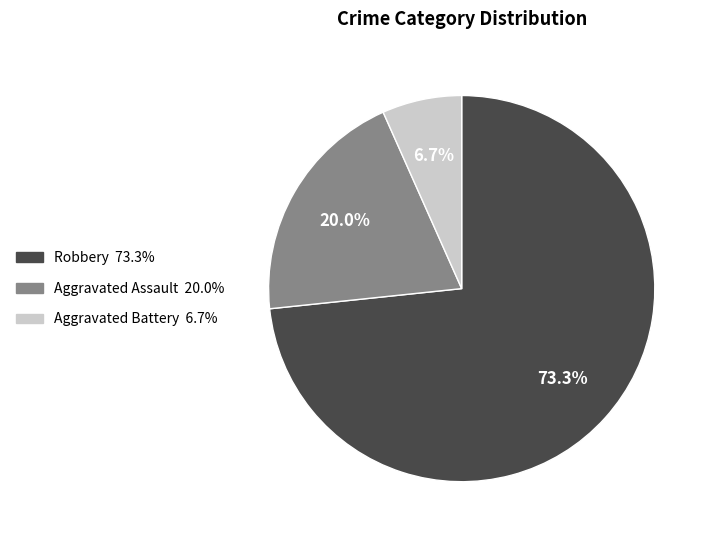

To the nearest percent, what is the difference between the largest and smallest slice percentages?

67%